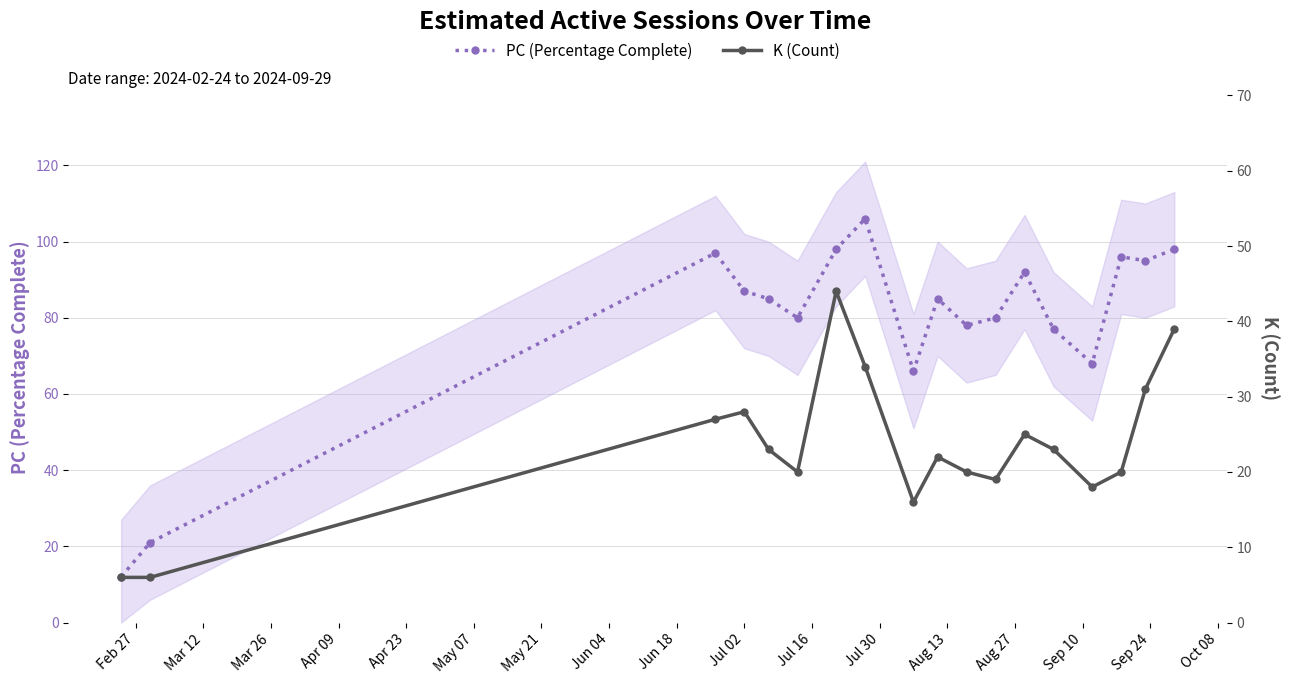

True or false: PC (Percentage Complete) and K (Count) cross at least once.

False